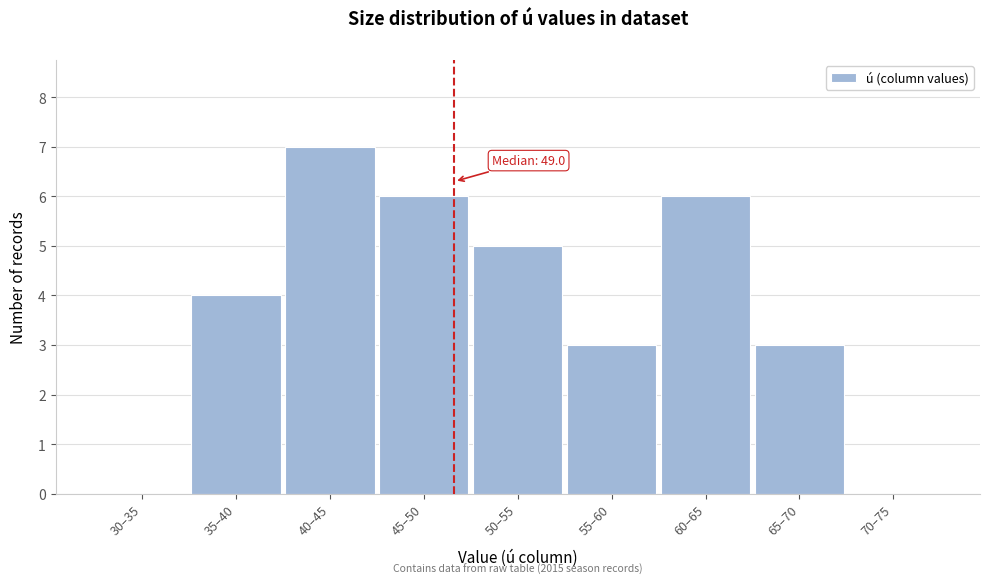

Reading left to right, what are all the values shown in this chart?

30–35=0	35–40=4	40–45=7	45–50=6	50–55=5	55–60=3	60–65=6	65–70=3	70–75=0